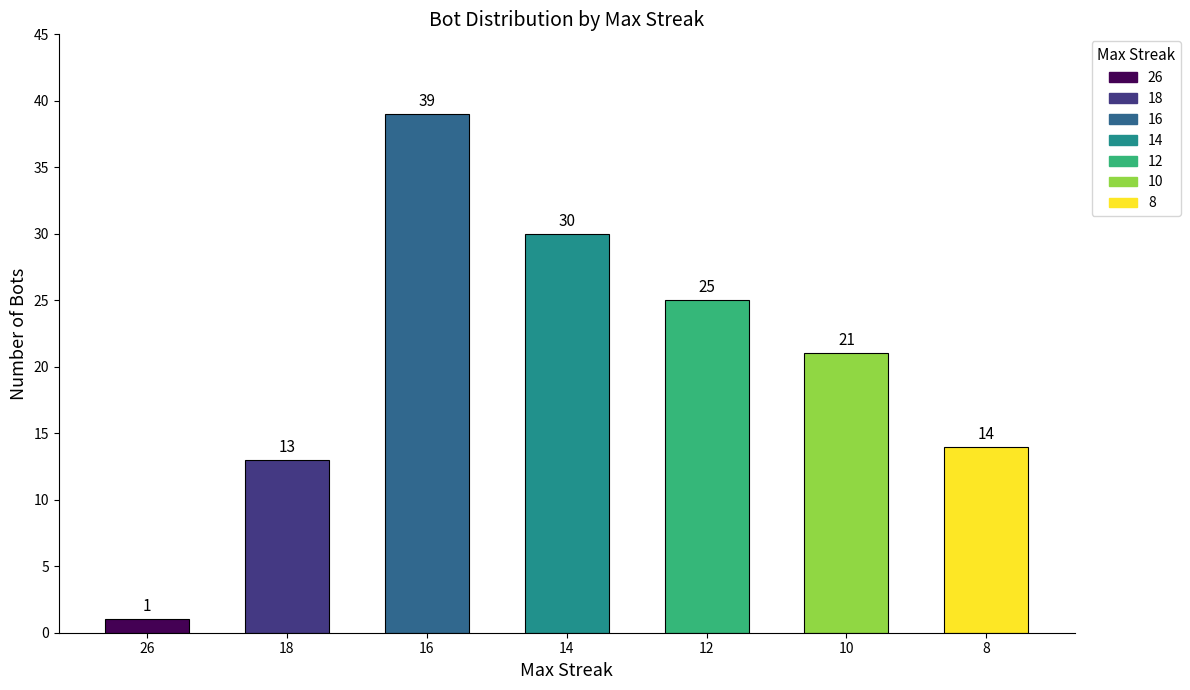

How many categories are shown in the chart?

7